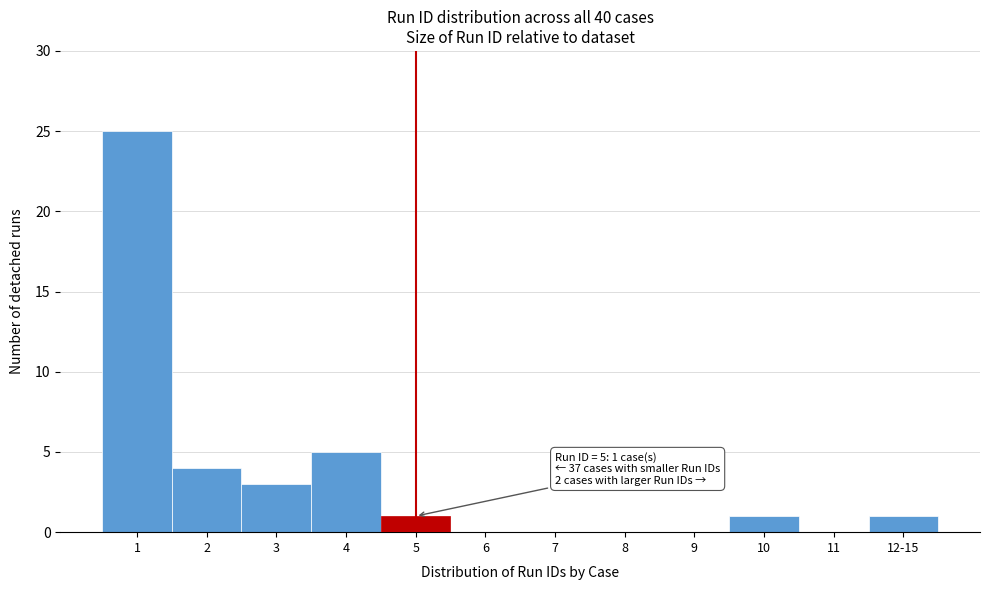

Reading left to right, list all the values displayed in this chart.

1=25	2=4	3=3	4=5	5=1	6=0	7=0	8=0	9=0	10=1	11=0	12-15=1